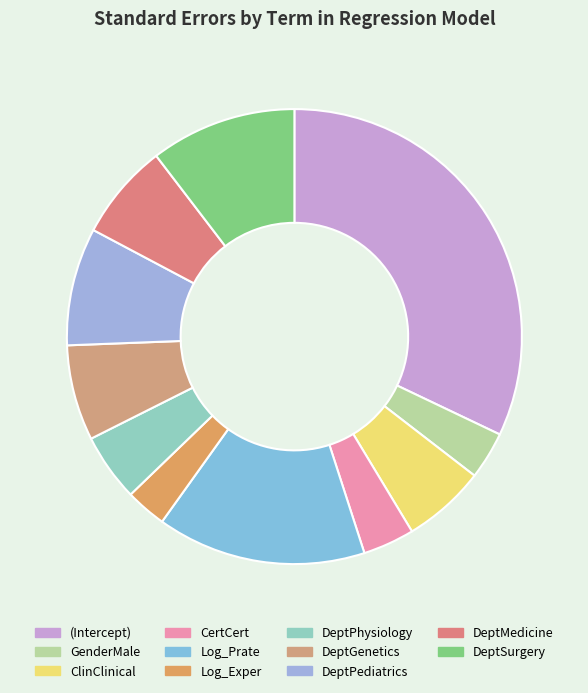

To the nearest percent, what is the difference between the largest and smallest slice percentages?

29%